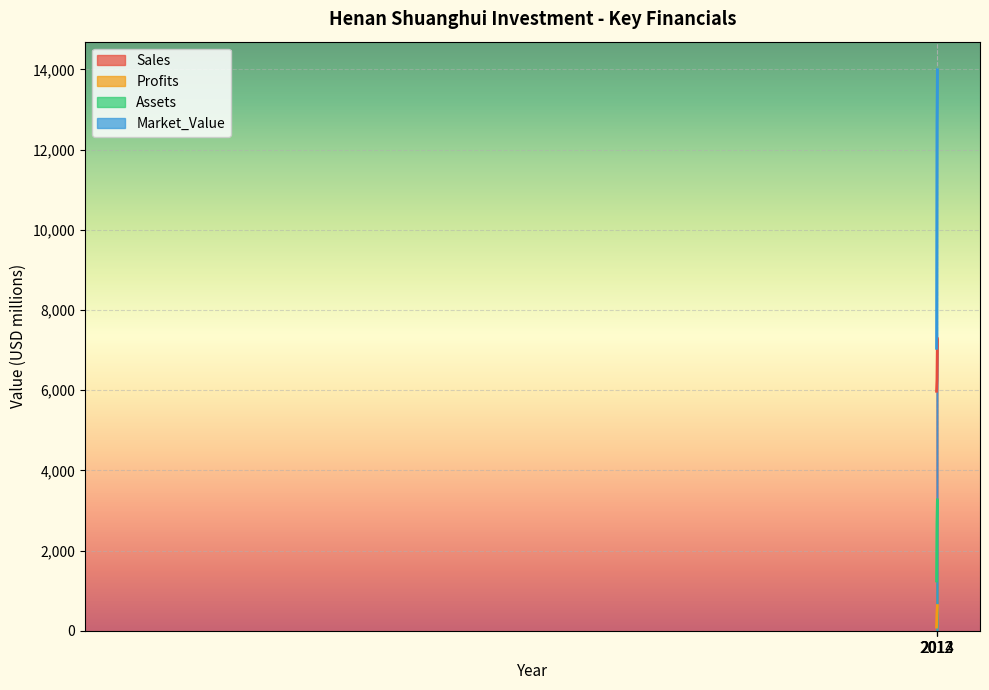

Which series has the widest spread of values?

Market_Value